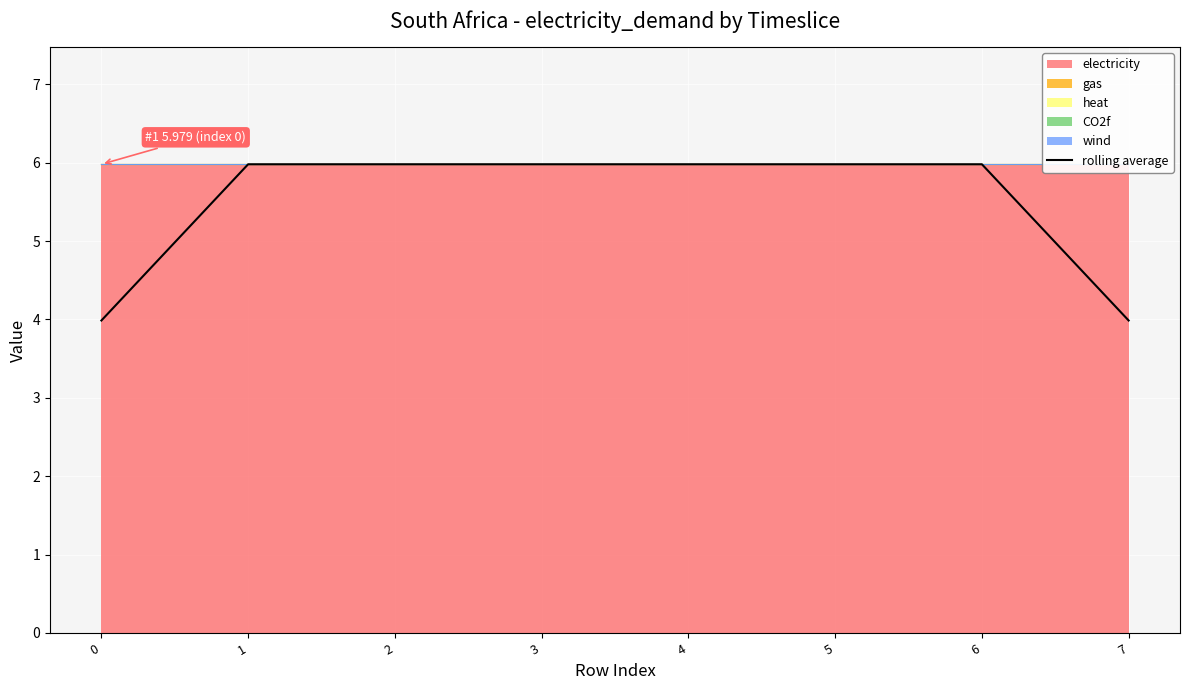

How many values are below 5?

2